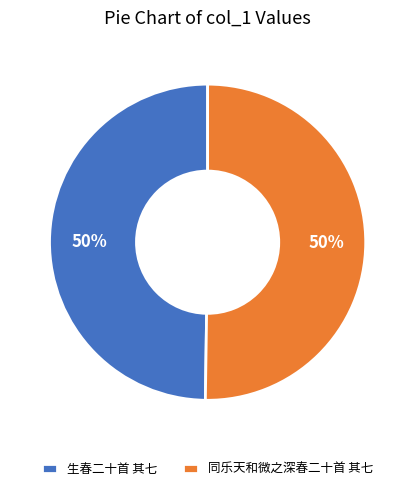

What percentage is the 生春二十首 其七 slice, to the nearest percent?

50%